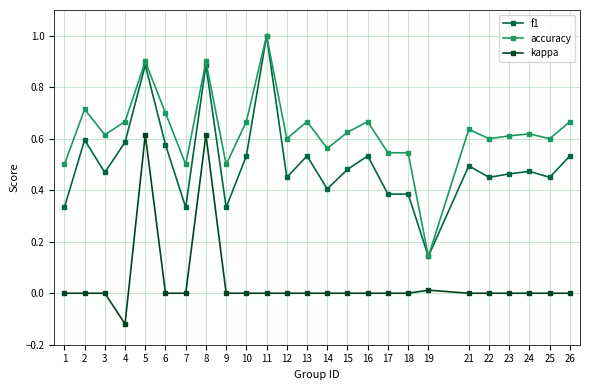

True or false: f1 and kappa intersect in this chart.

False